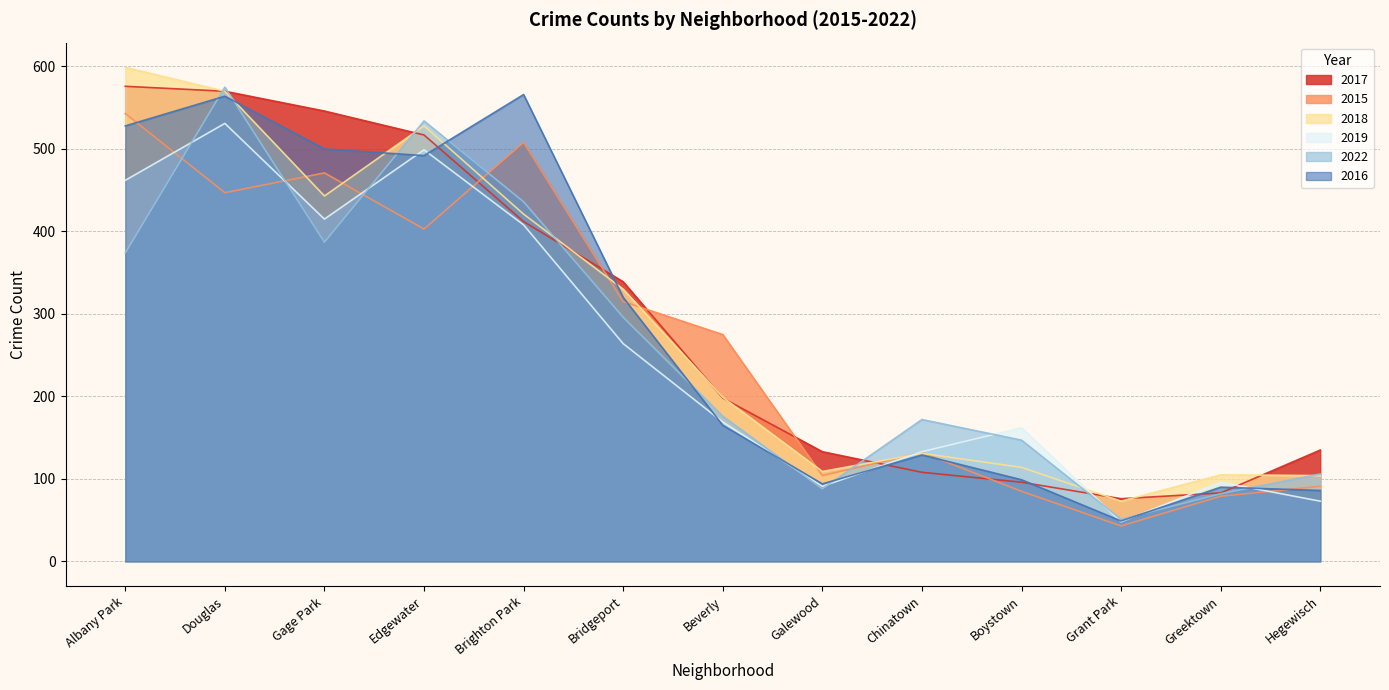

How many interior local peaks does the 2022 series have?

3